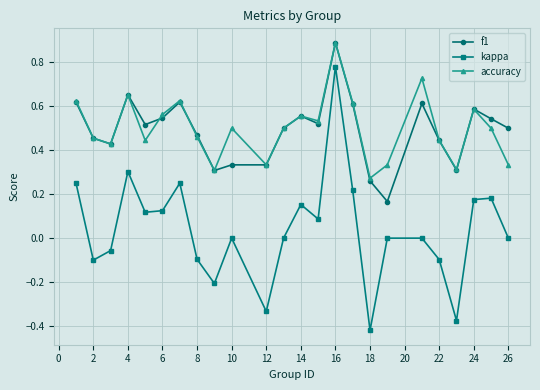

What are all the series names shown in the legend?

f1, kappa, accuracy